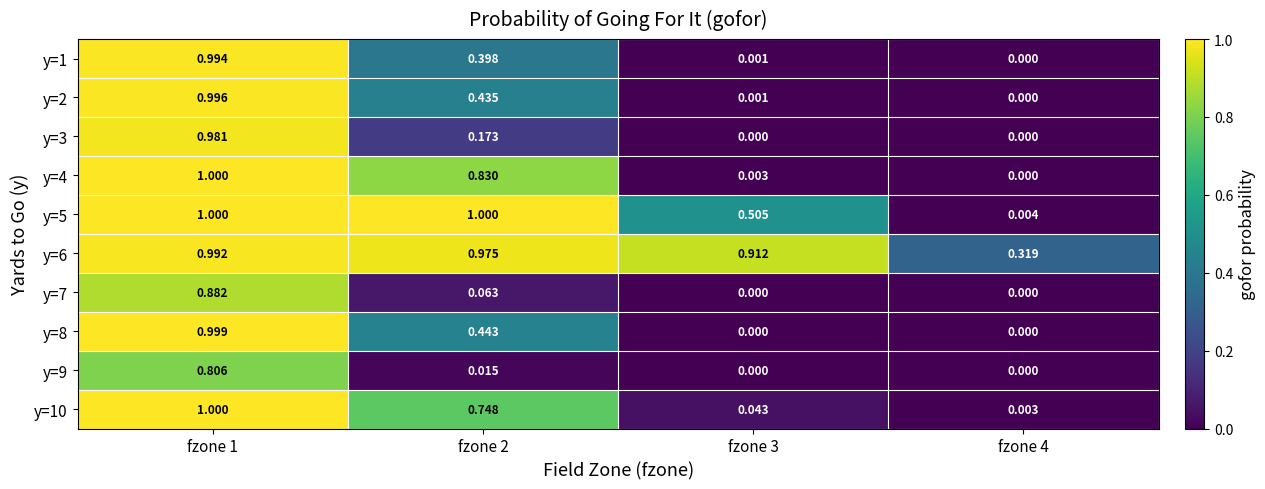

Is the value of y=4 at fzone 3 greater than the value of y=10 at fzone 3?

No